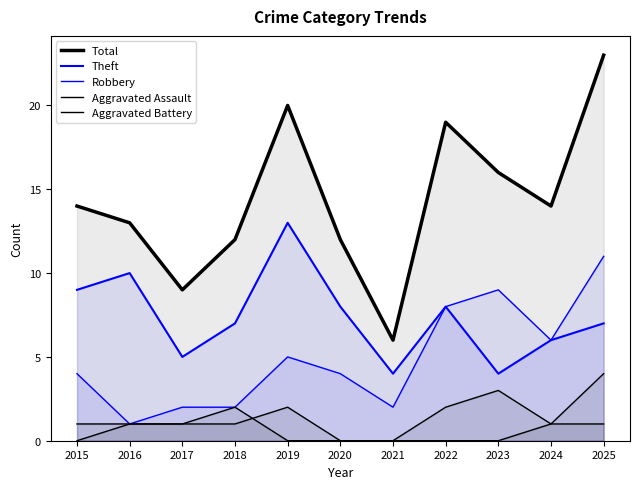

What is the difference between the second highest and minimum values in the Theft series?

6